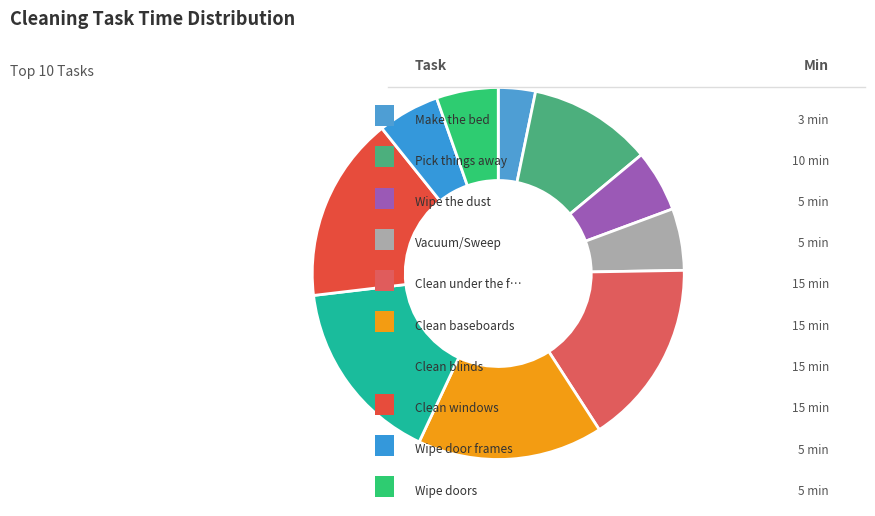

Count the number of slices in the pie.

10